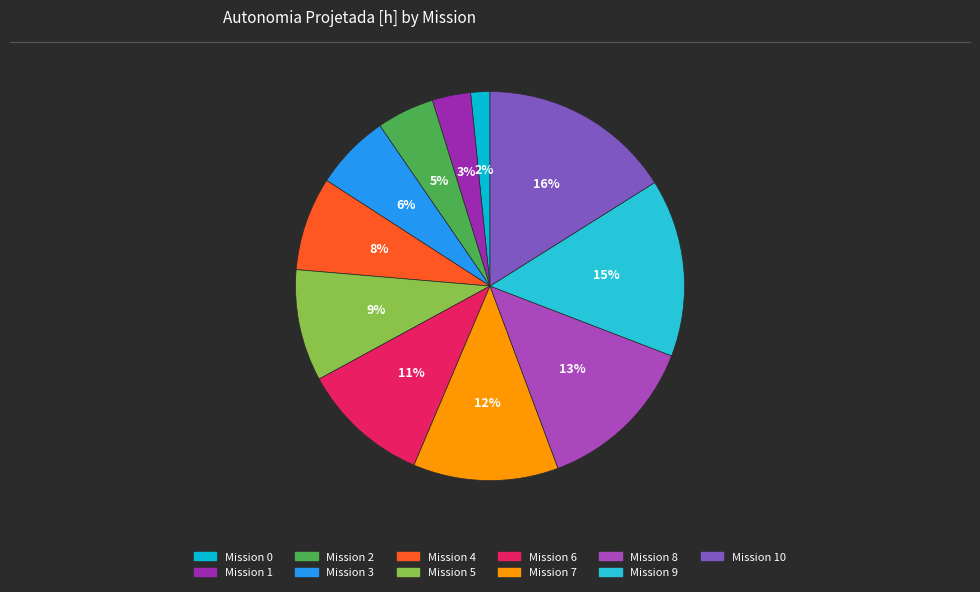

How many segments does this pie chart have?

11